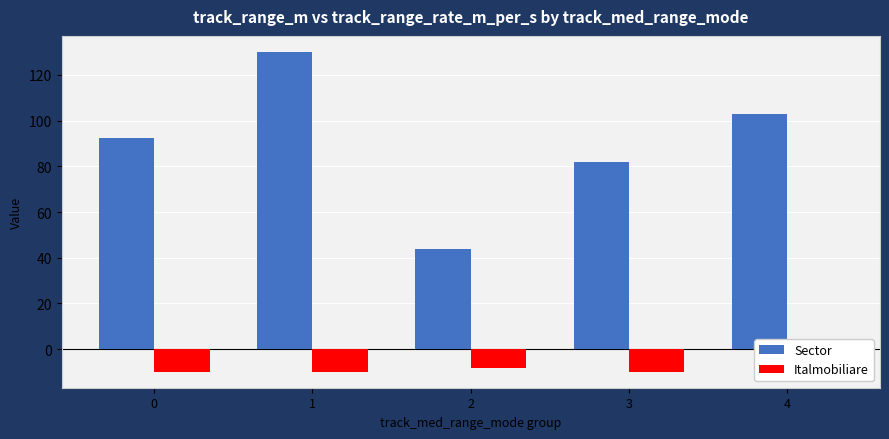

What are all the series names shown in the legend?

Sector, Italmobiliare